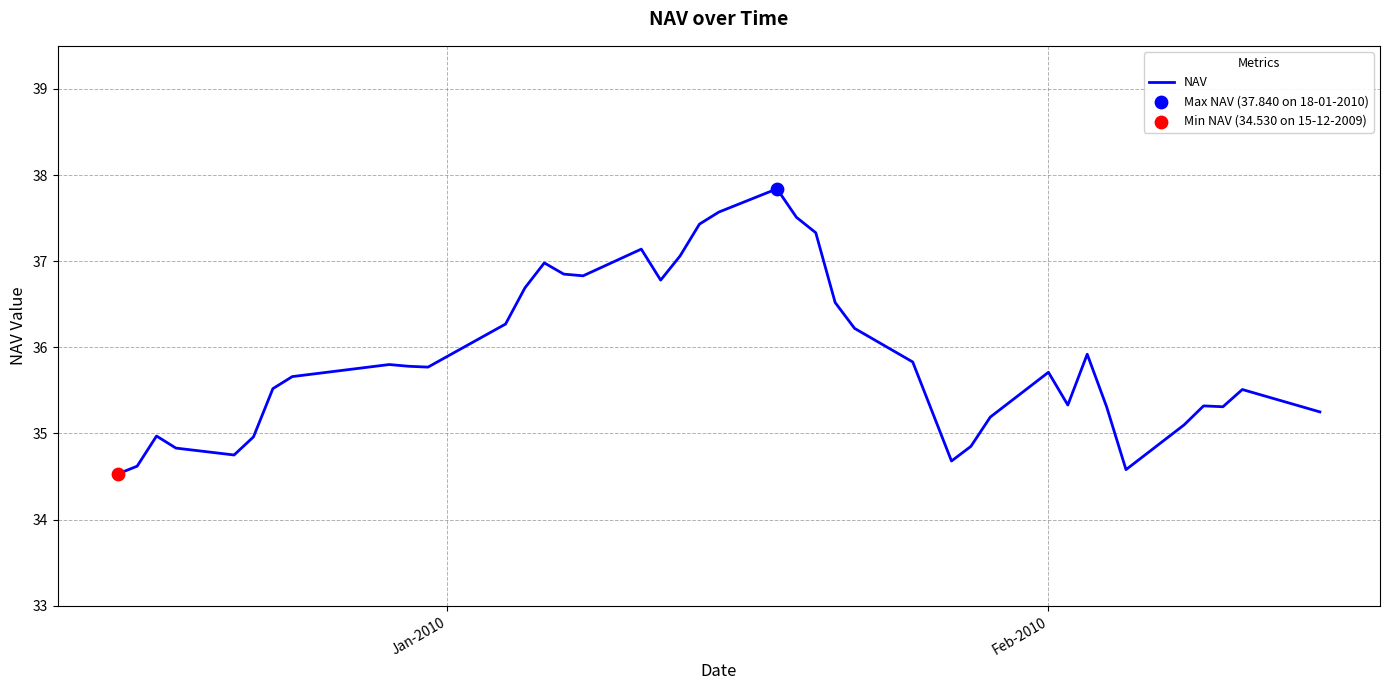

What is the difference between the maximum and minimum values?

3.3